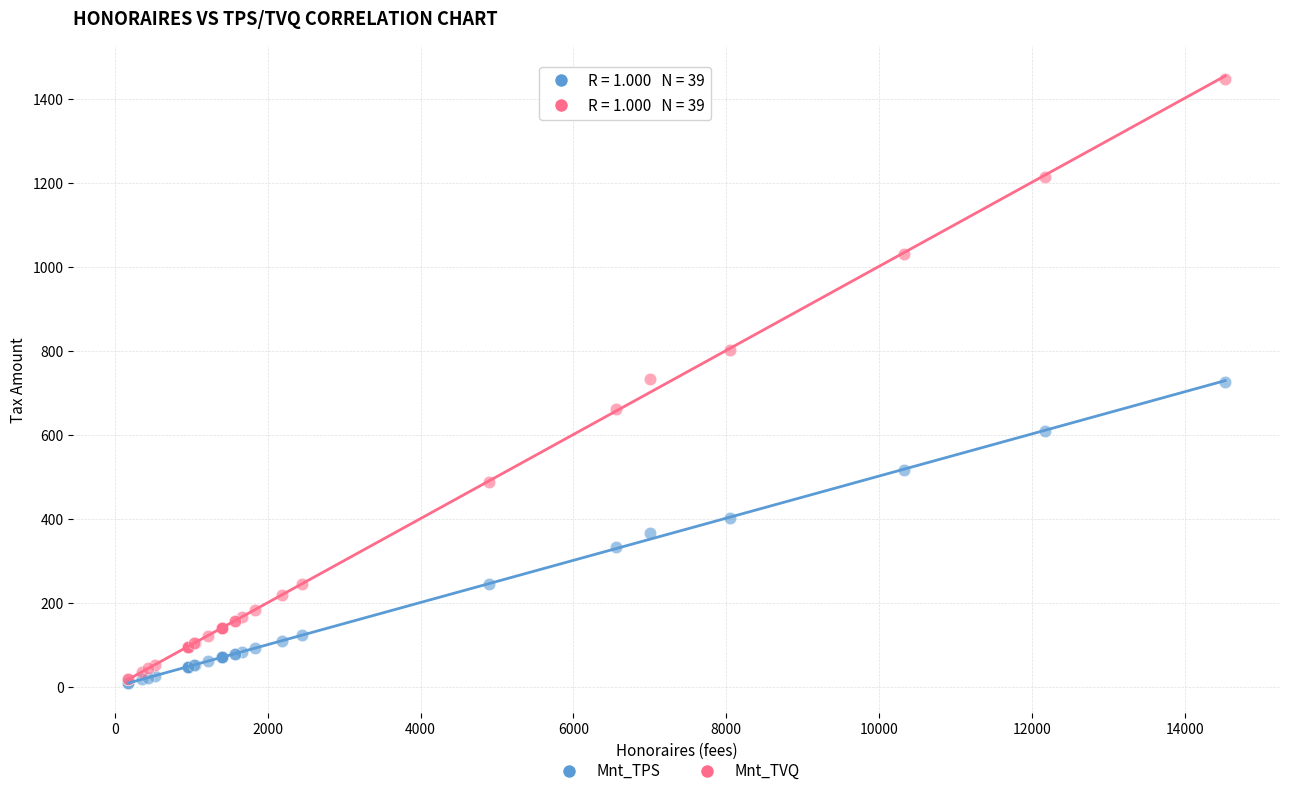

What are all the series names shown in the legend?

Mnt_TPS, Mnt_TVQ